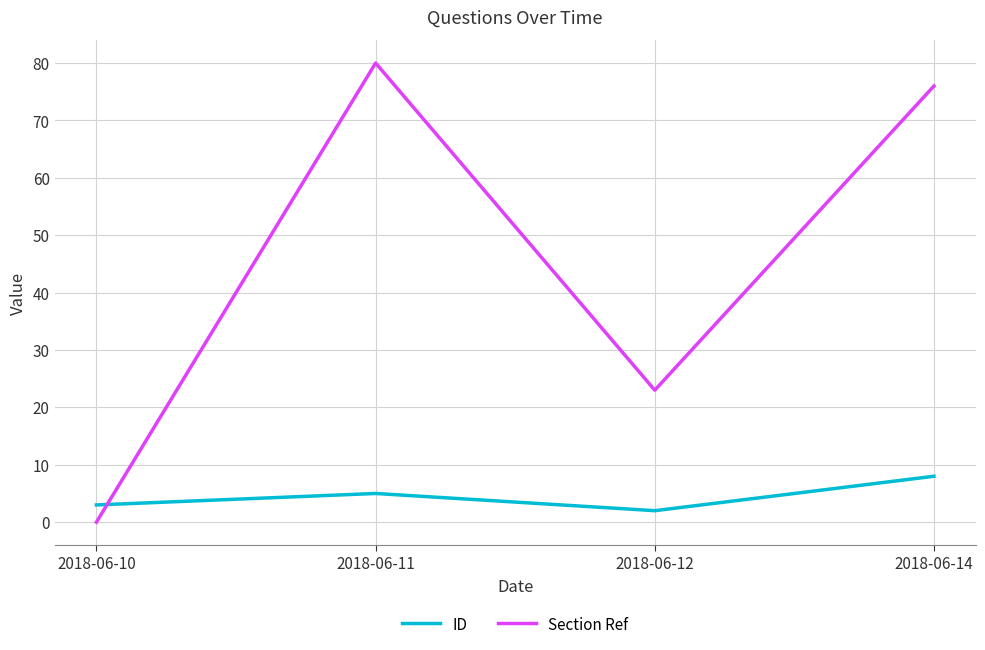

What is the difference between the highest and lowest values at 2018-06-10?

3